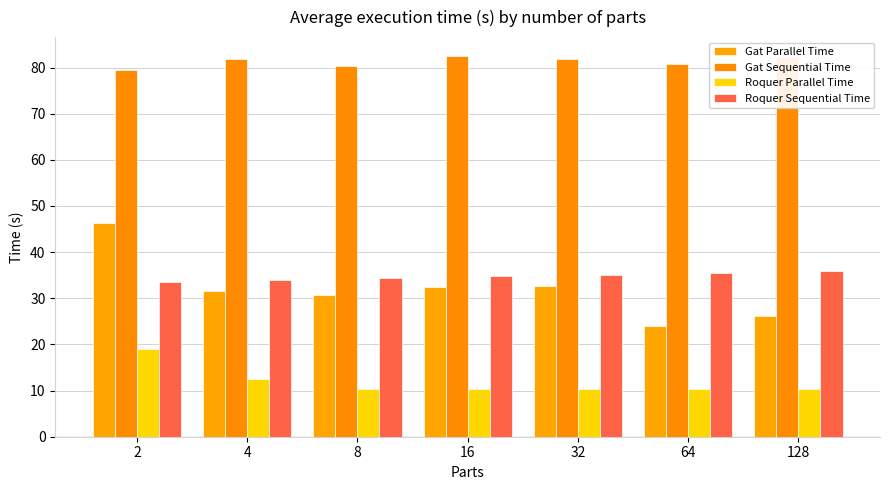

What is the total value across all series at 64?

150.6